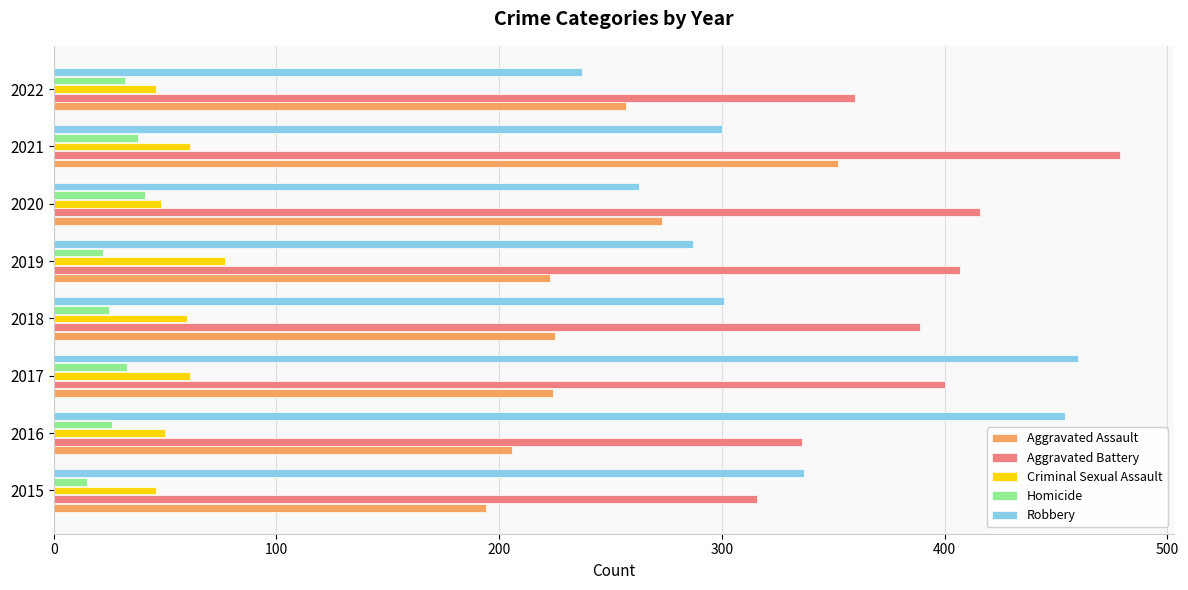

What is the highest value of the Homicide series?

41